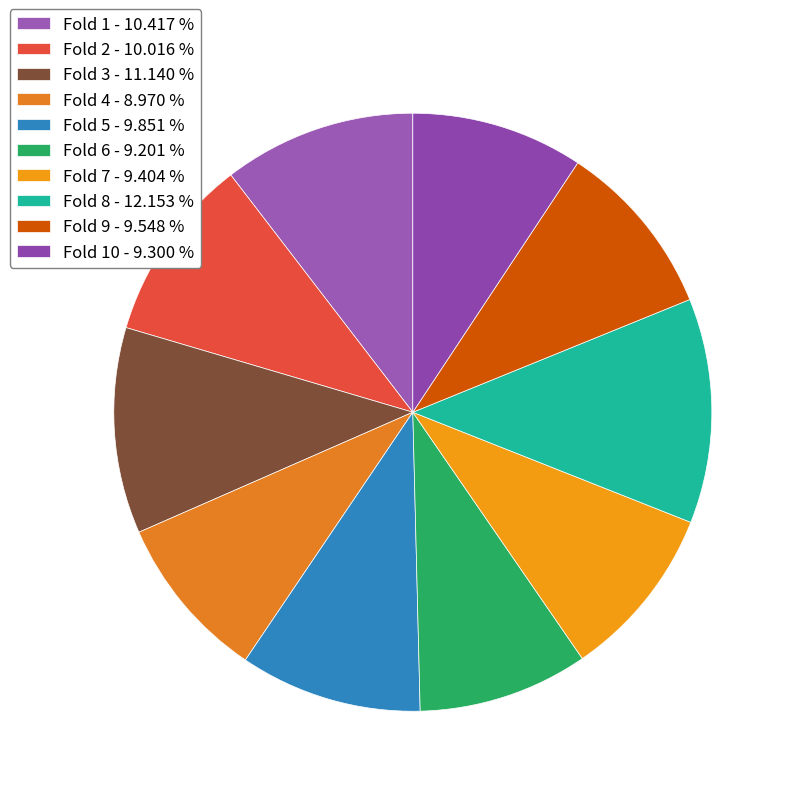

Count the number of slices in the pie.

10